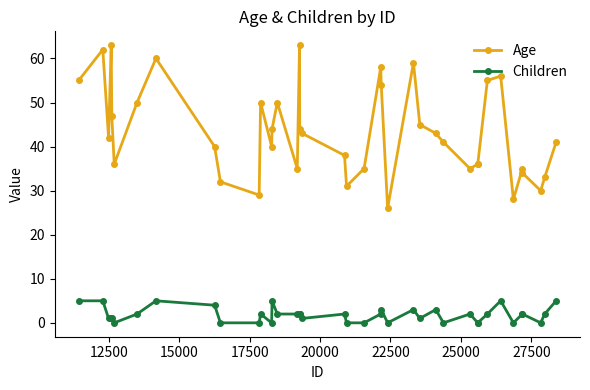

True or false: Children and Age cross at least once.

False